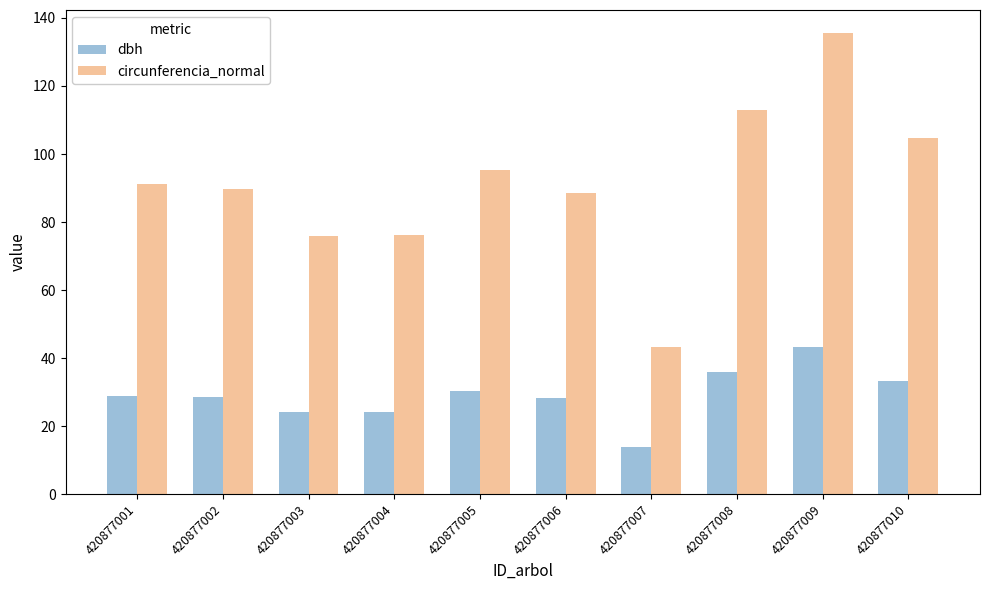

Which series changed the most between 420877001 and 420877010?

circunferencia_normal